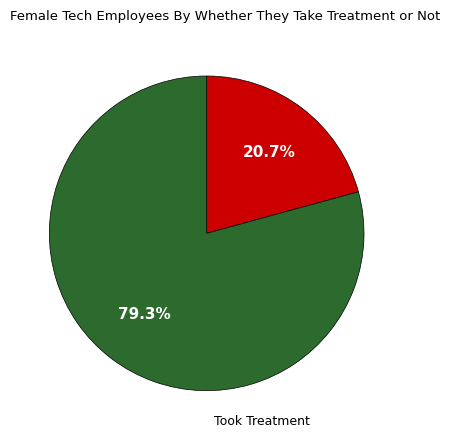

Is there any slice that represents more than half of the pie?

Yes